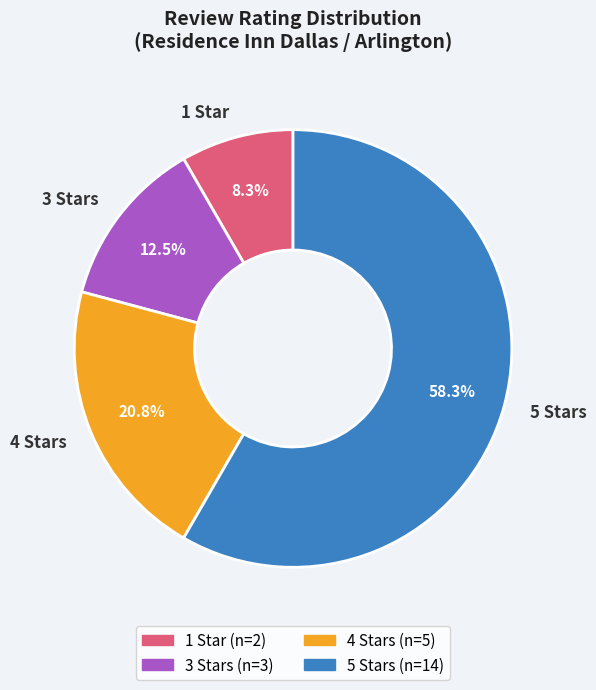

How many segments does this pie chart have?

4